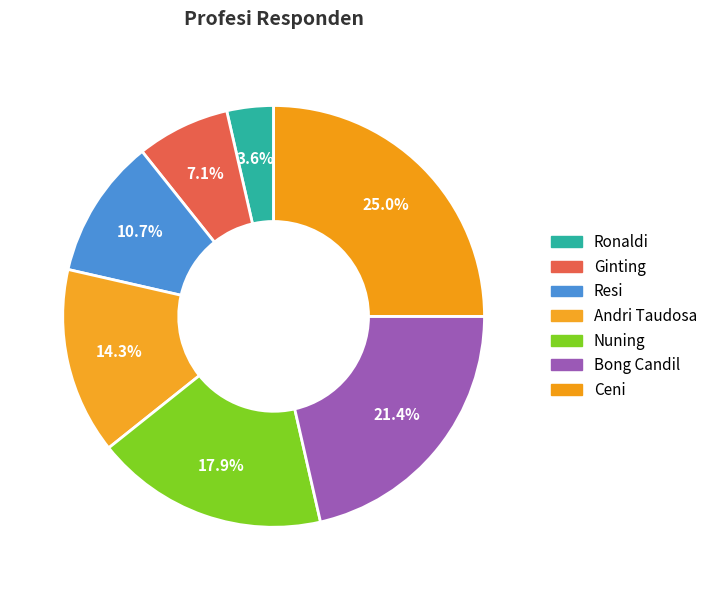

Does Ginting account for over 50% of the chart?

No